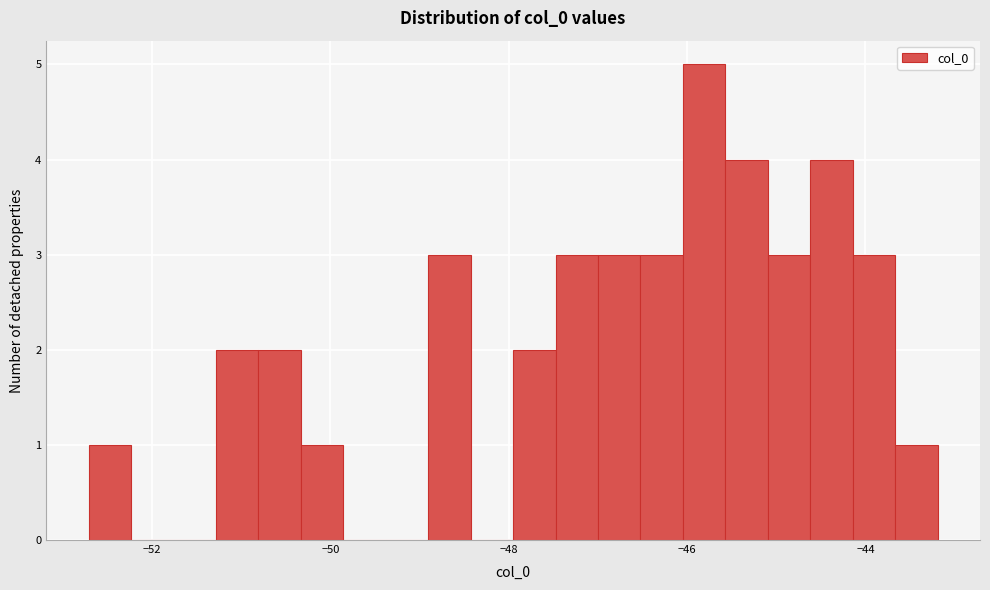

Read against the x-axis, roughly where is the centre of the tallest bar?

-45.8